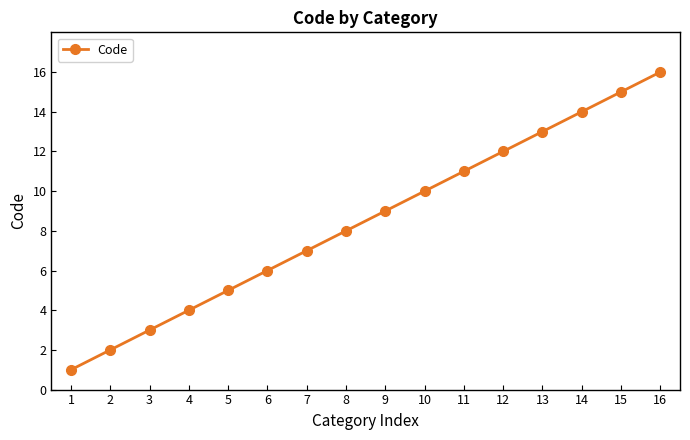

What is the difference between the second highest and minimum values?

14